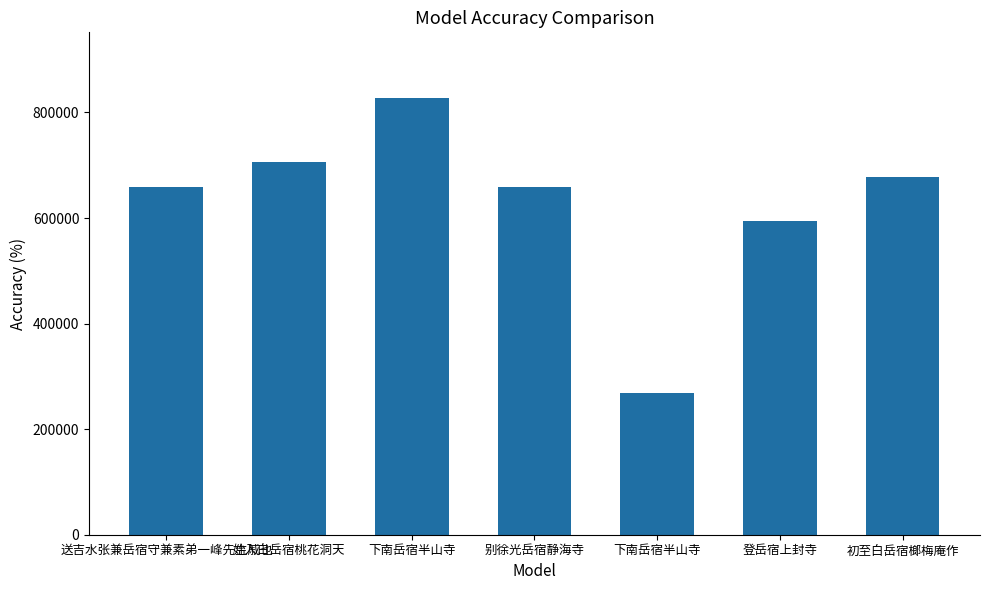

List the labels in order of value, smallest first.

下南岳宿半山寺, 登岳宿上封寺, 送吉水张兼岳宿守兼素弟一峰先生戚也, 别徐光岳宿静海寺, 初至白岳宿榔梅庵作, 始入白岳宿桃花洞天, 下南岳宿半山寺